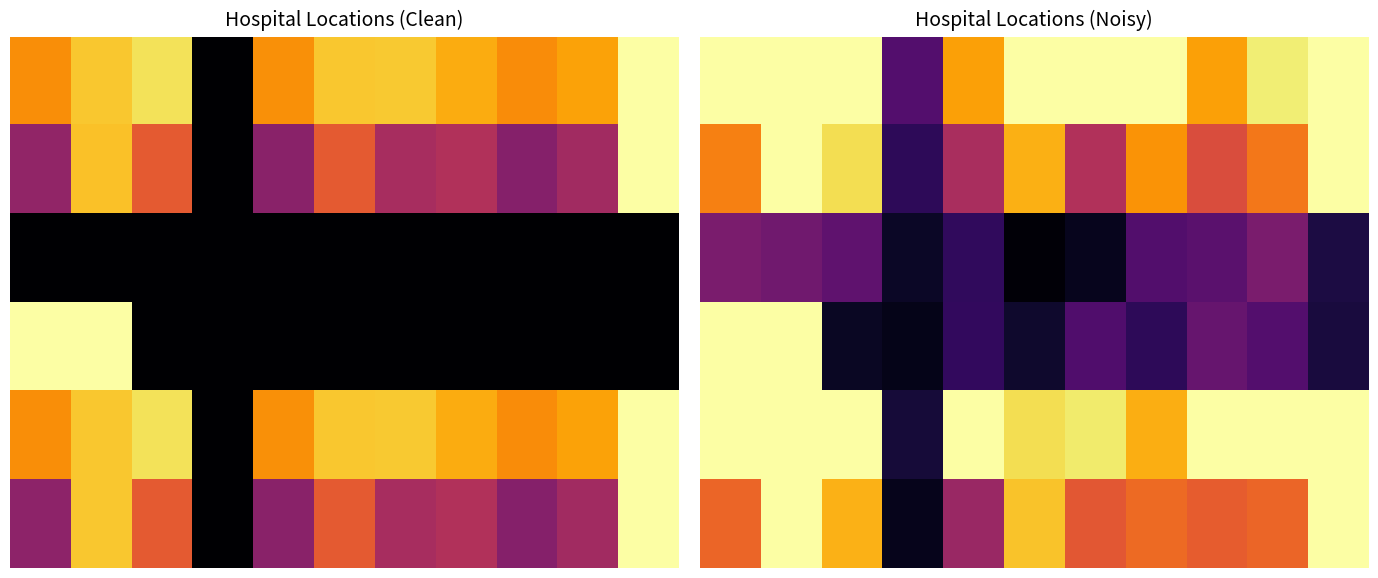

What is the difference between the maximum and second lowest values in the 5 series?

0.6